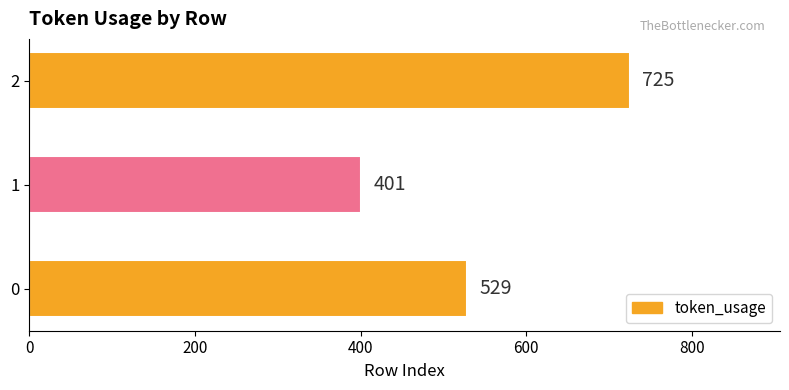

Reading bottom to top, list all the values displayed in this chart.

0=529	1=401	2=725